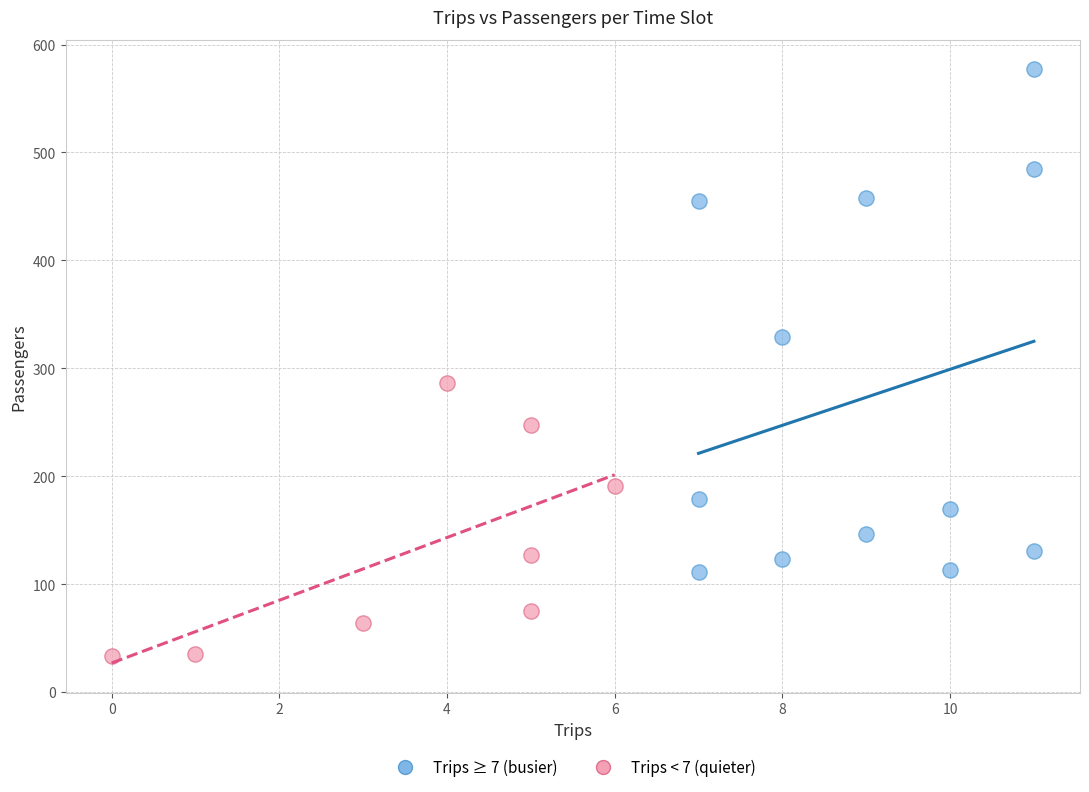

Which series contains the highest Y value?

Trips ≥ 7 (busier)